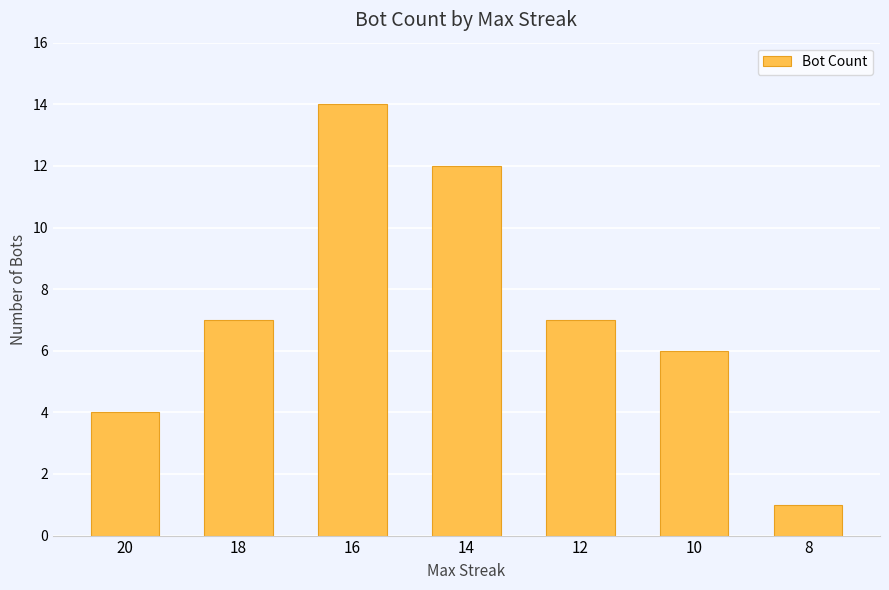

What is the minimum value shown in the chart?

1